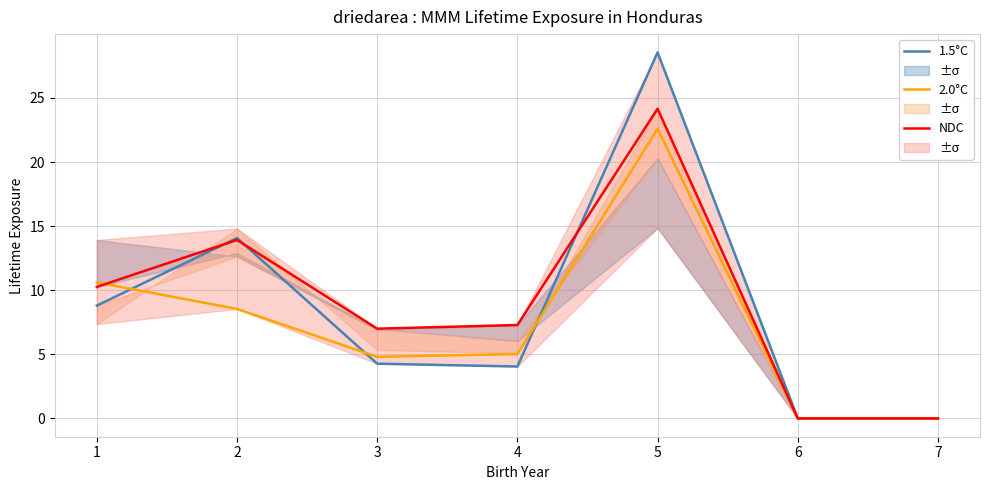

Which series has the largest total across all categories?

NDC